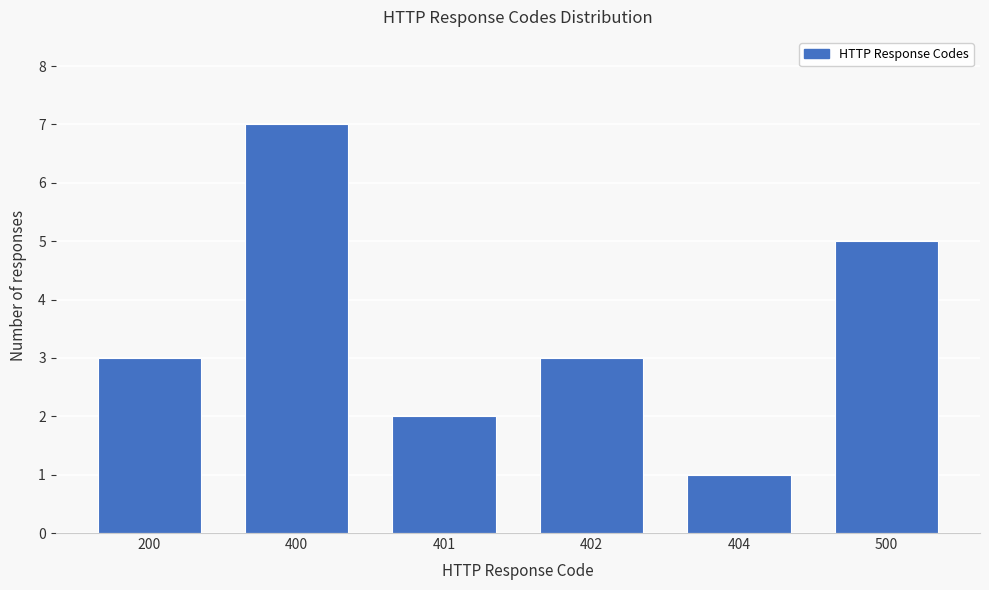

Reading left to right, list all the values displayed in this chart.

3	7	2	3	1	5